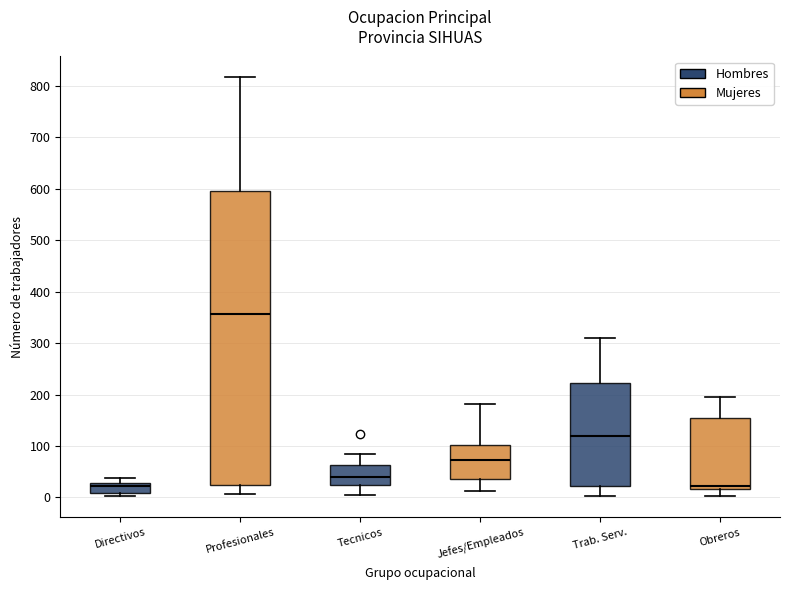

Where is the lower edge of the box for Jefes/Empleados on the y-axis? The values are not printed on the chart, so give them approximately, as read against the axis.

40